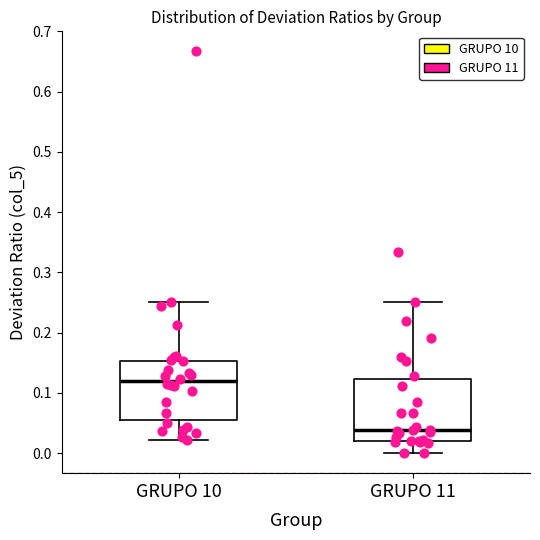

Where is the upper edge of the box for GRUPO 11 on the y-axis? The values are not printed on the chart, so give them approximately, as read against the axis.

0.12